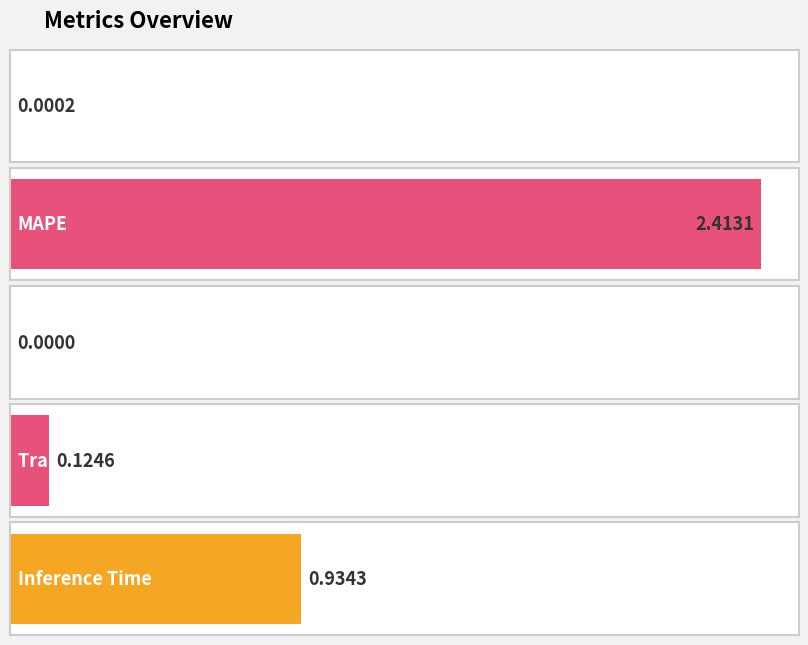

Is it true that the value at MAPE is 2.4?

True